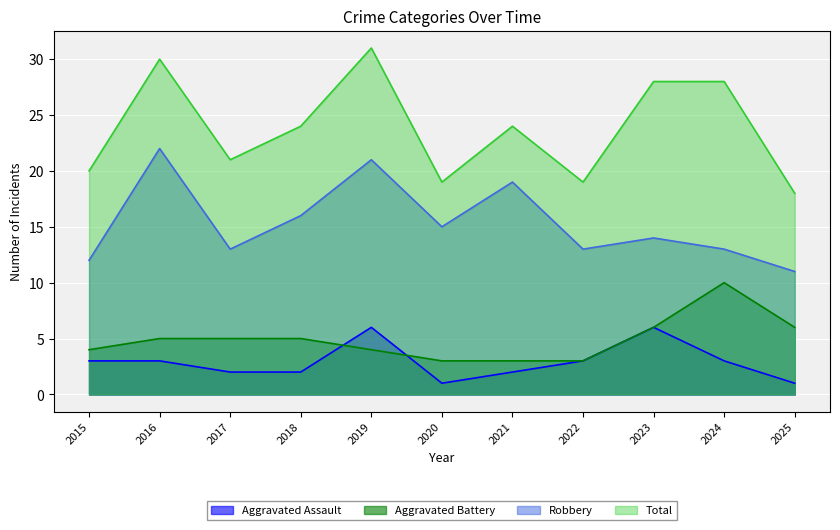

What is the approximate value of Aggravated Battery at 2022?

3